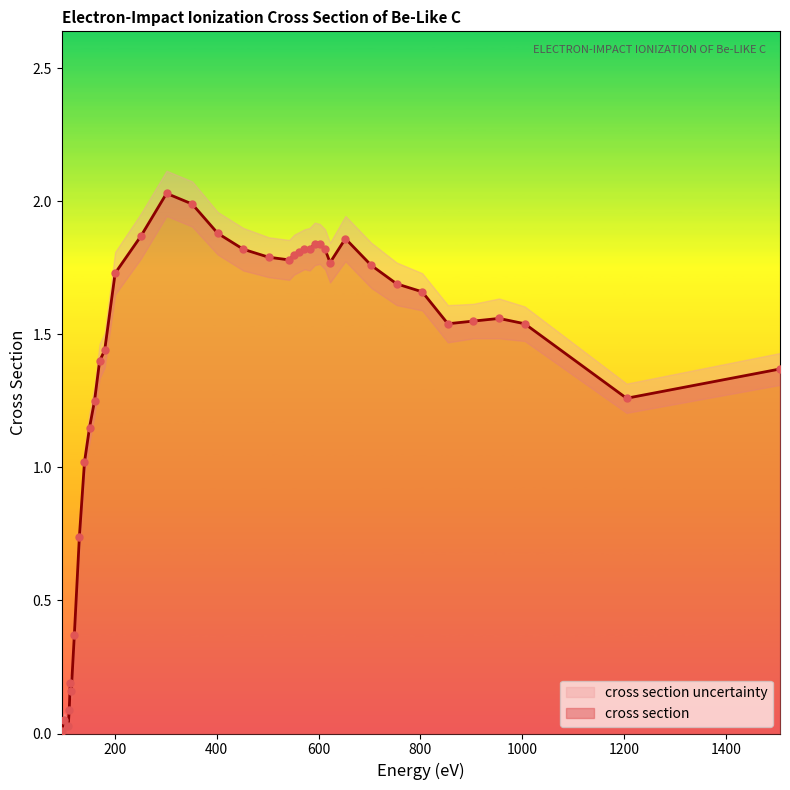

What is the total value across all series at 703.1?

3.5